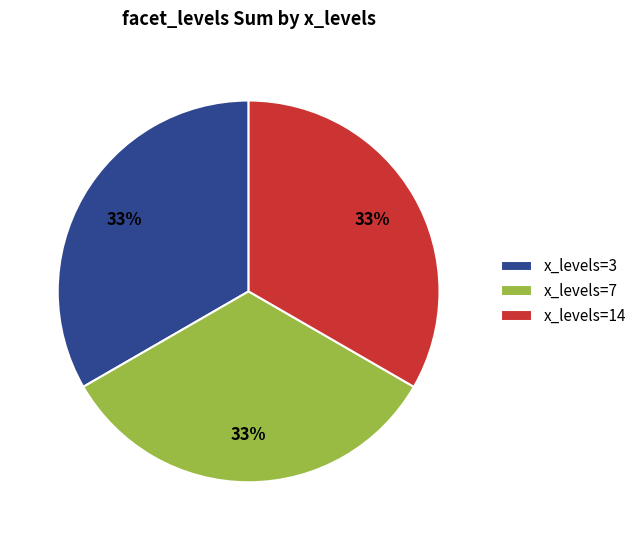

What percentage is the x_levels=7 slice, to the nearest percent?

33%